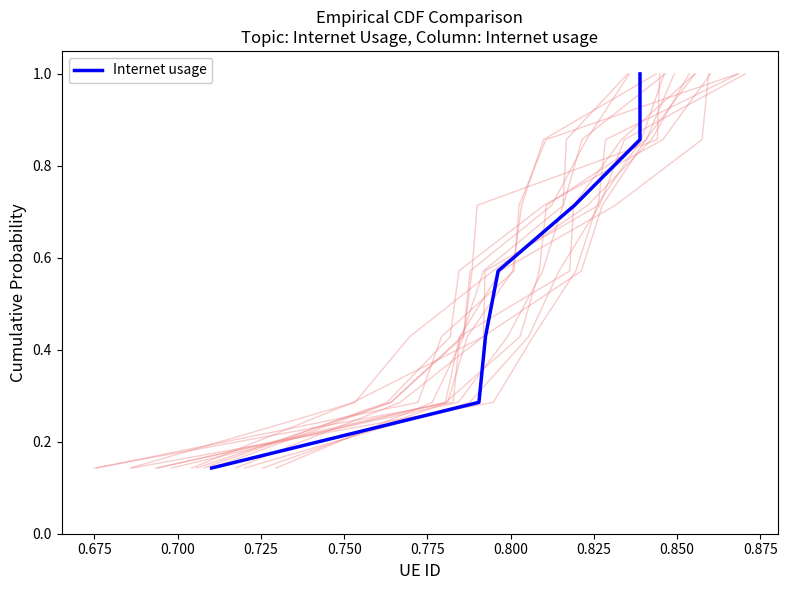

Reading right to left, transcribe all the data shown in this chart.

1.0	0.9	0.7	0.6	0.4	0.3	0.1